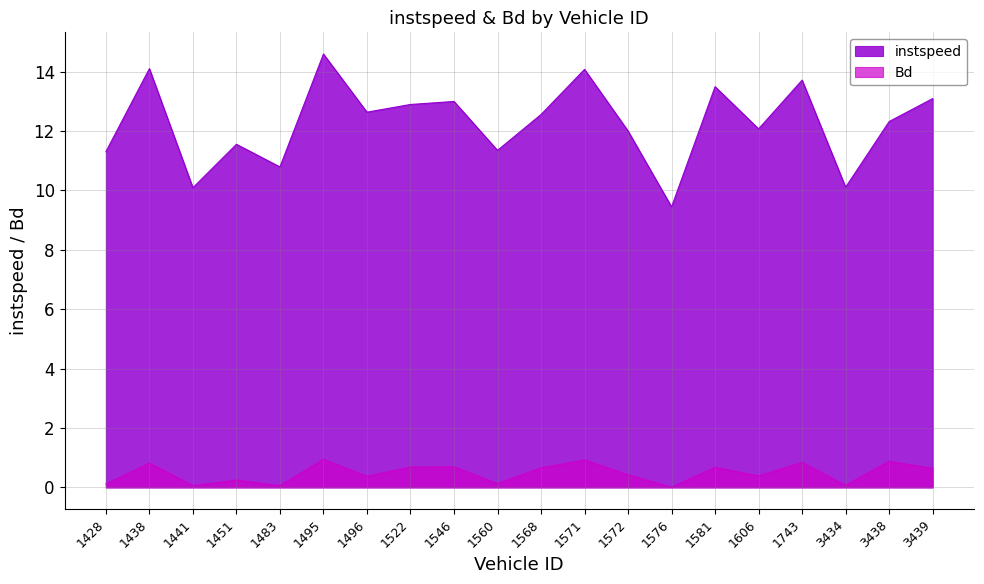

The instspeed series shows 10.8 at 1483. True or false?

True